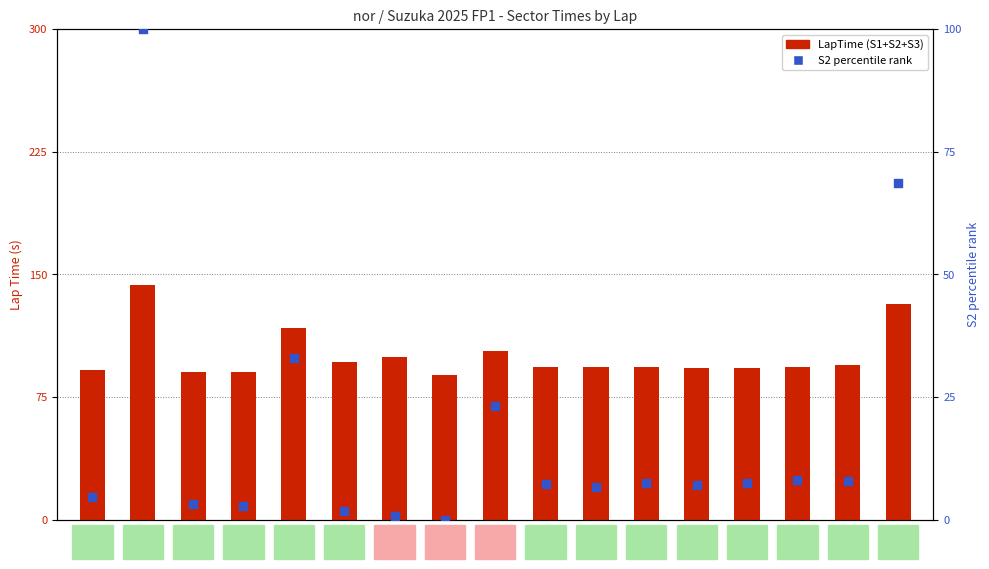

Which series contains the lowest Y value?

S2 percentile rank